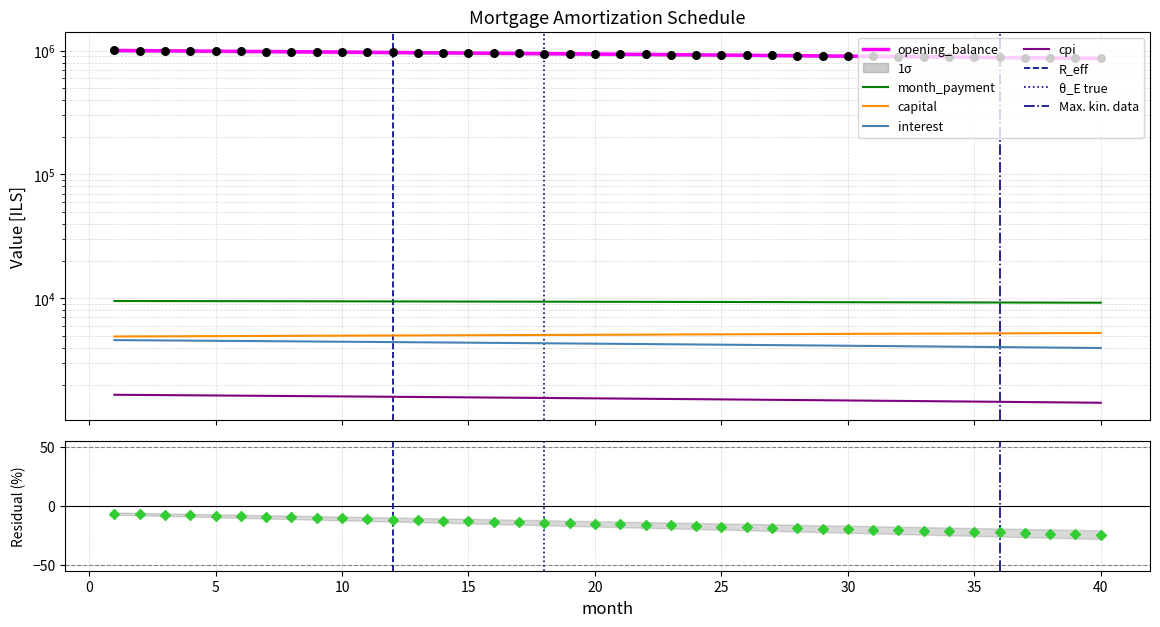

At which category is the sum across all series the highest?

1